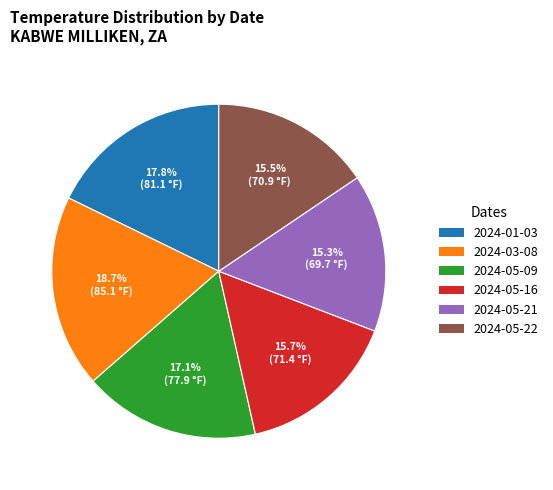

How many slices are in this pie chart?

6